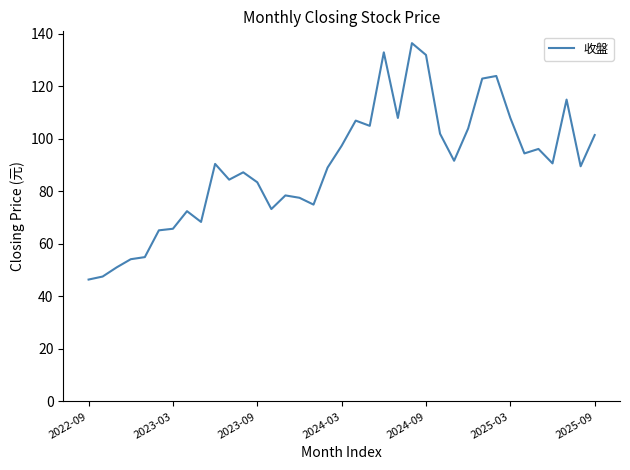

What is the greatest value displayed?

136.5